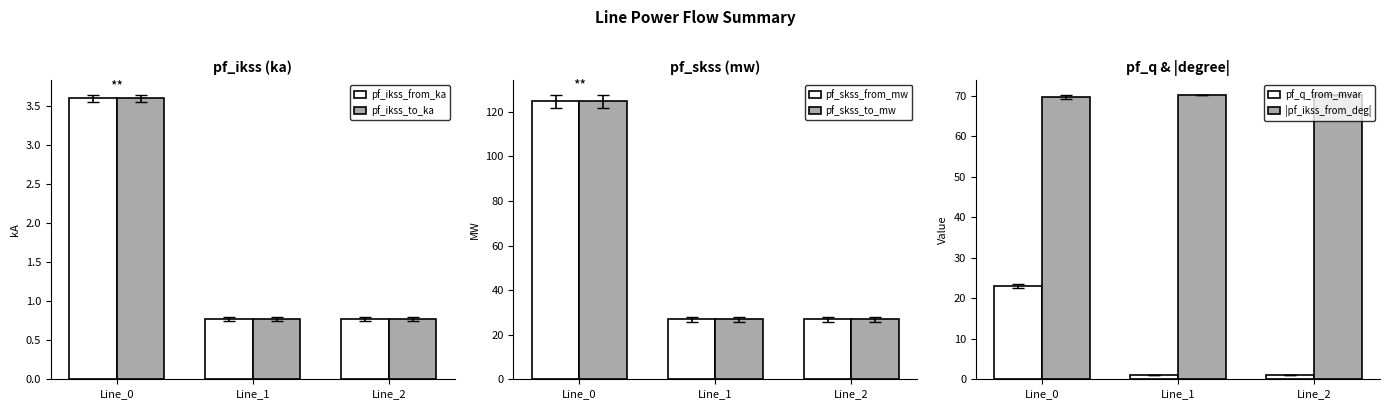

What is the average value of the |pf_ikss_from_deg| series?

70.1